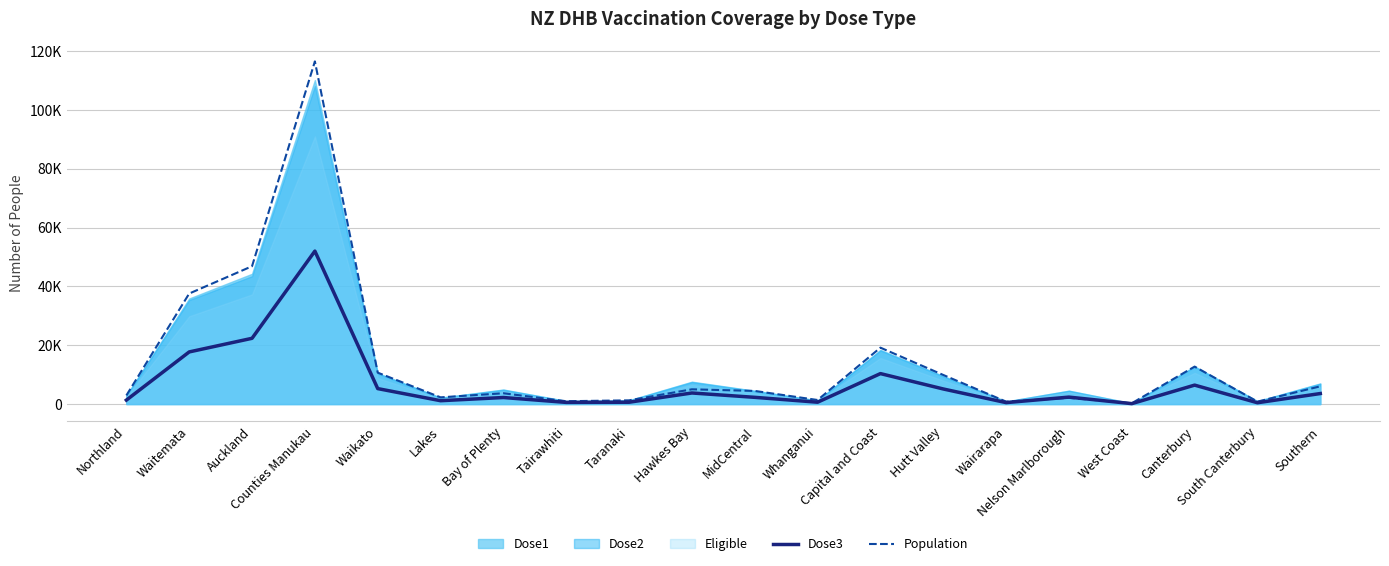

Rank the categories by Dose3 value from lowest to highest.

West Coast, South Canterbury, Wairarapa, Tairawhiti, Taranaki, Whanganui, Lakes, Northland, Bay of Plenty, MidCentral, Nelson Marlborough, Southern, Hawkes Bay, Hutt Valley, Waikato, Canterbury, Capital and Coast, Waitemata, Auckland, Counties Manukau